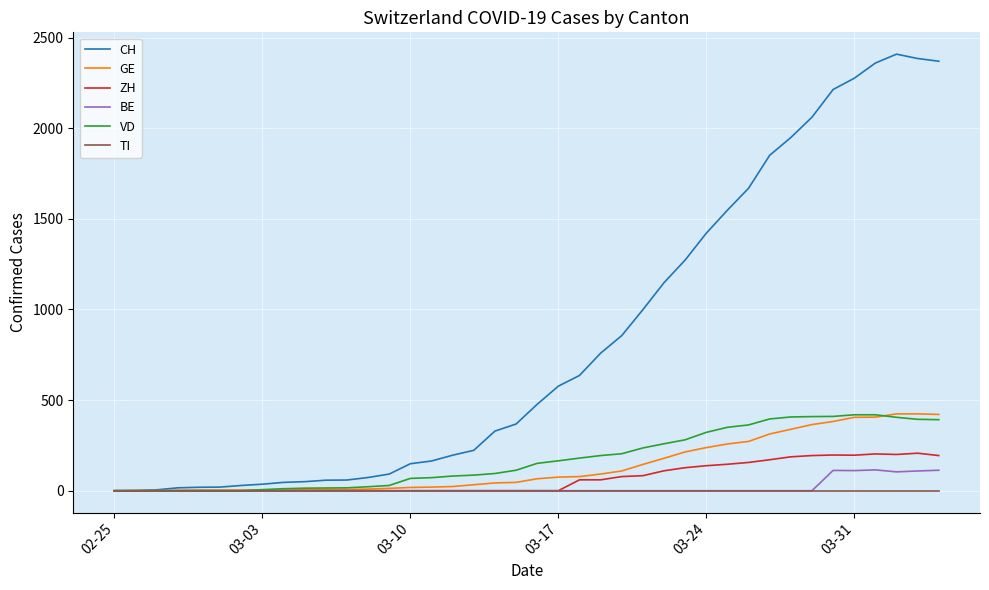

What is the maximum value shown in the chart?

2409